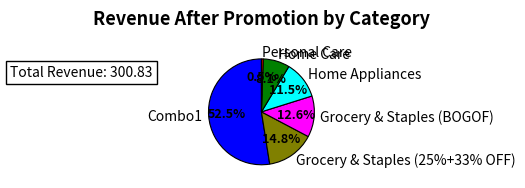

How many slices are in this pie chart?

6